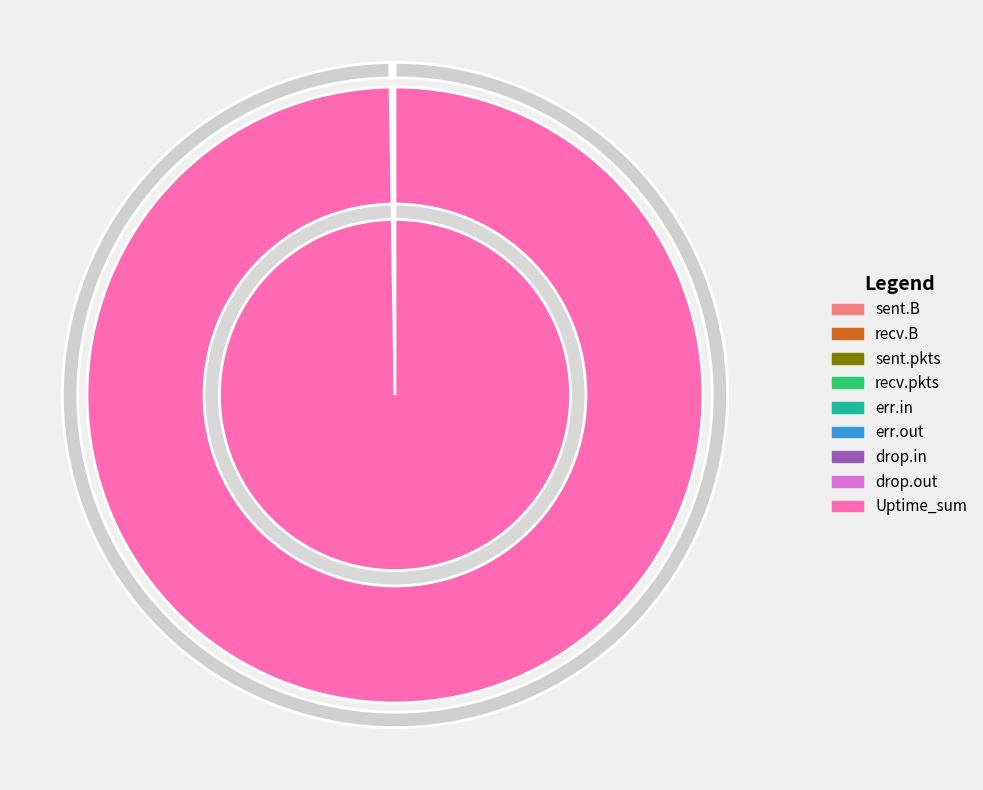

What is the smallest slice in the pie chart?

sent.B